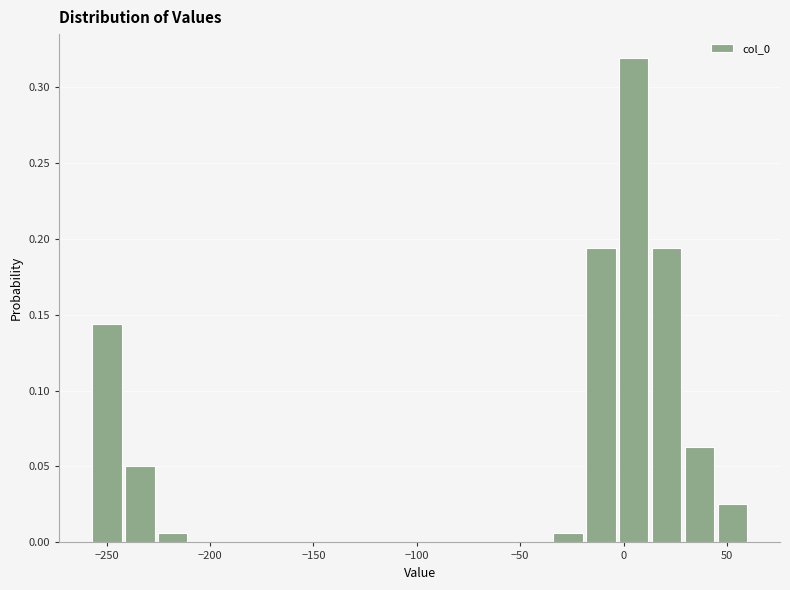

Read against the x-axis, roughly where is the centre of the tallest bar?

5